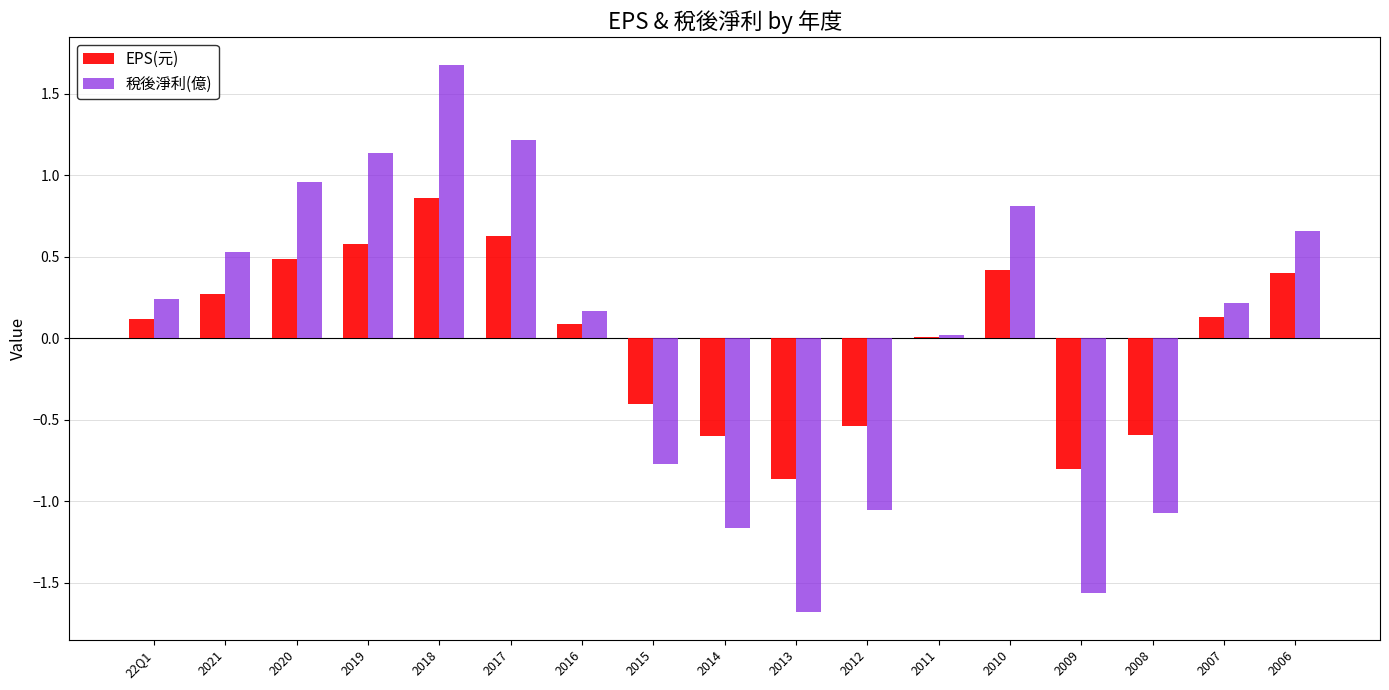

What is the sum of all 稅後淨利(億) values?

0.4